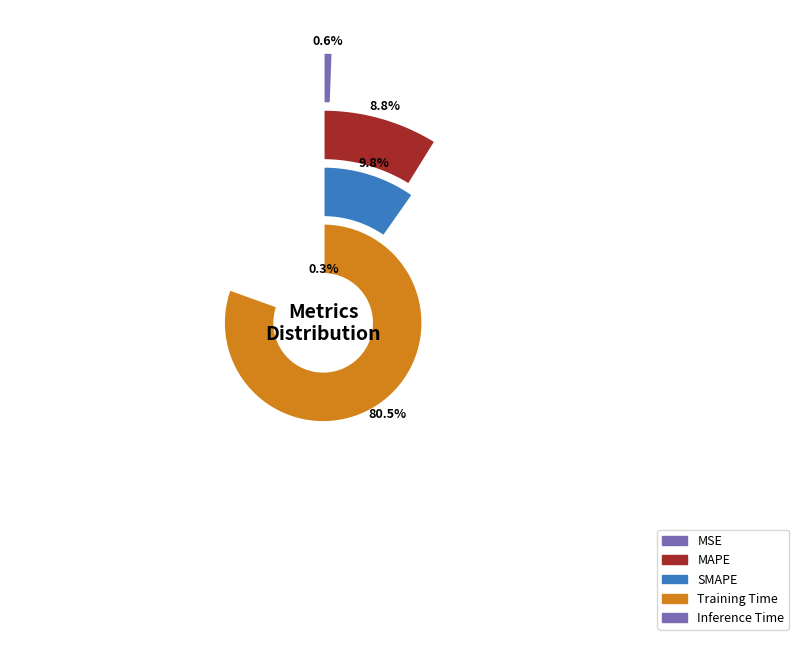

Which slice is the largest?

Training Time